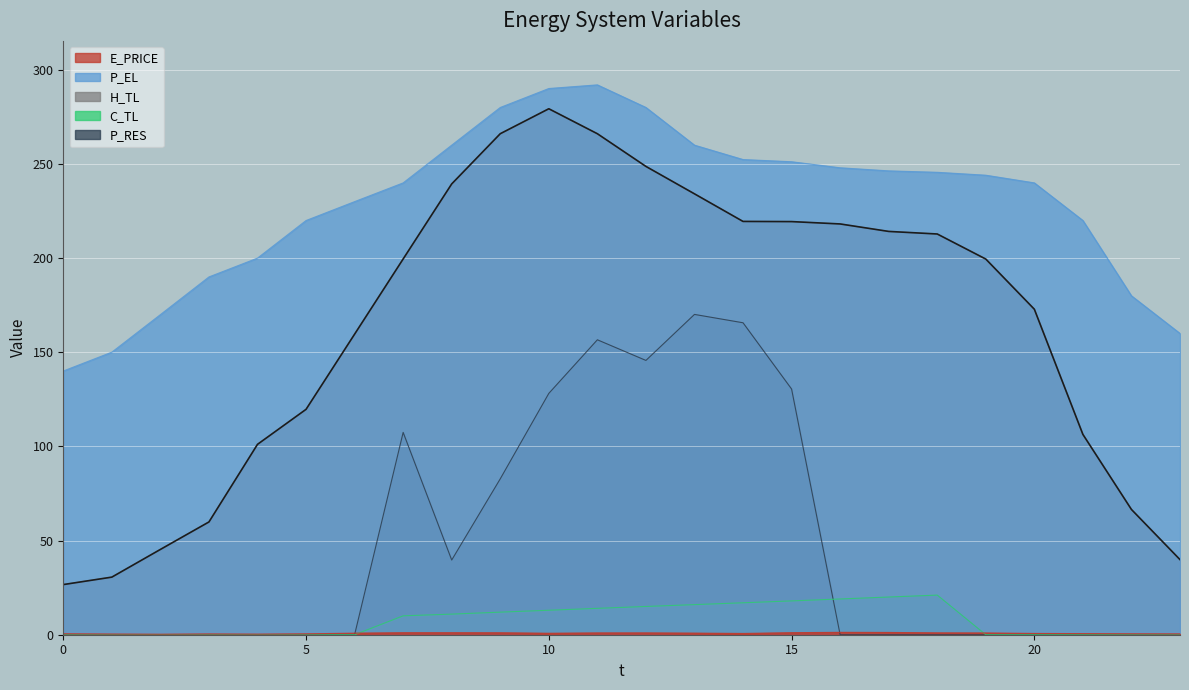

What is the difference between the maximum and minimum values in the E_PRICE series?

1.0